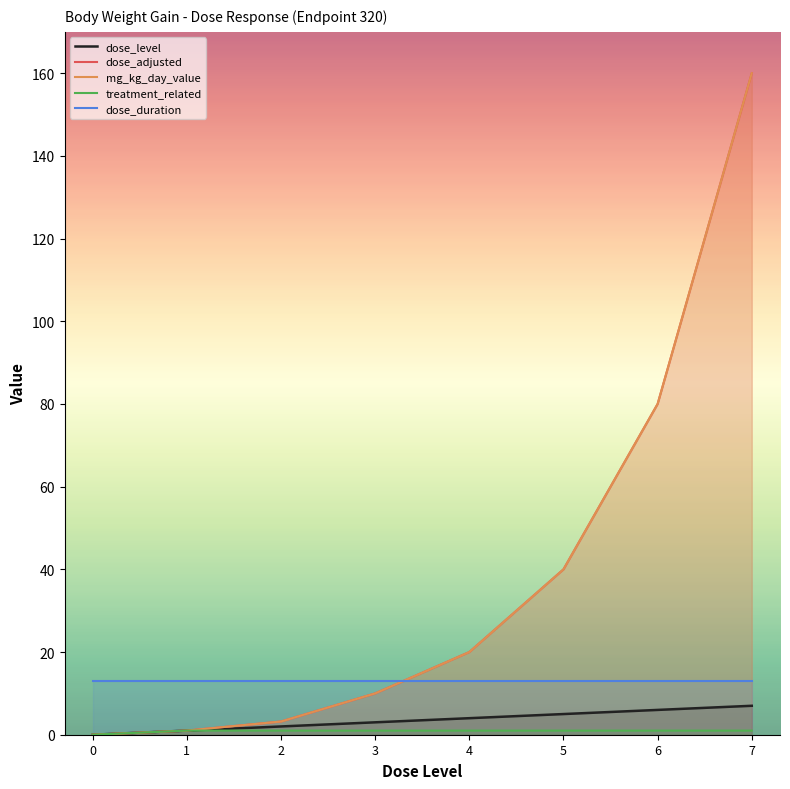

Rank the series at 7 from highest to lowest value.

dose_adjusted, mg_kg_day_value, dose_duration, dose_level, treatment_related